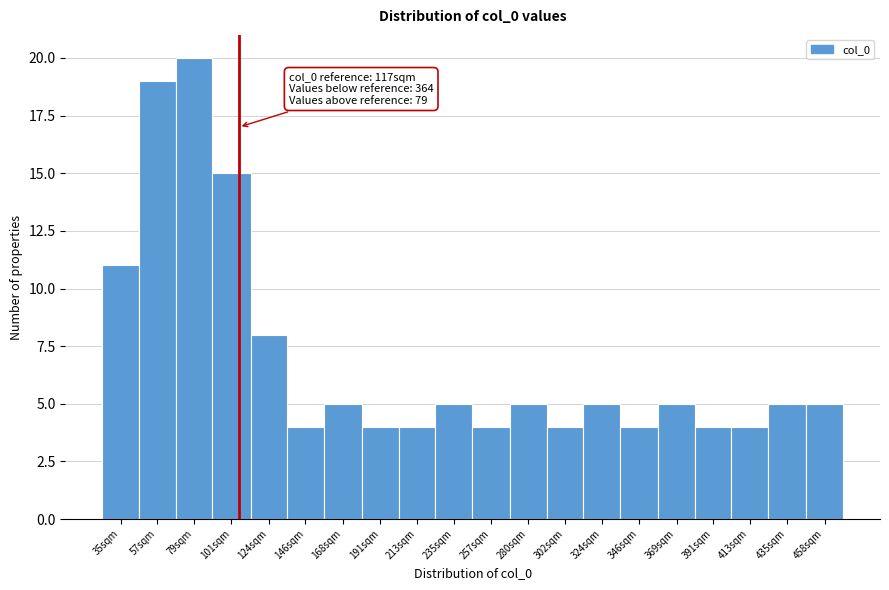

Reading left to right, extract all data points from this chart.

11	19	20	15	8	4	5	4	4	5	4	5	4	5	4	5	4	4	5	5